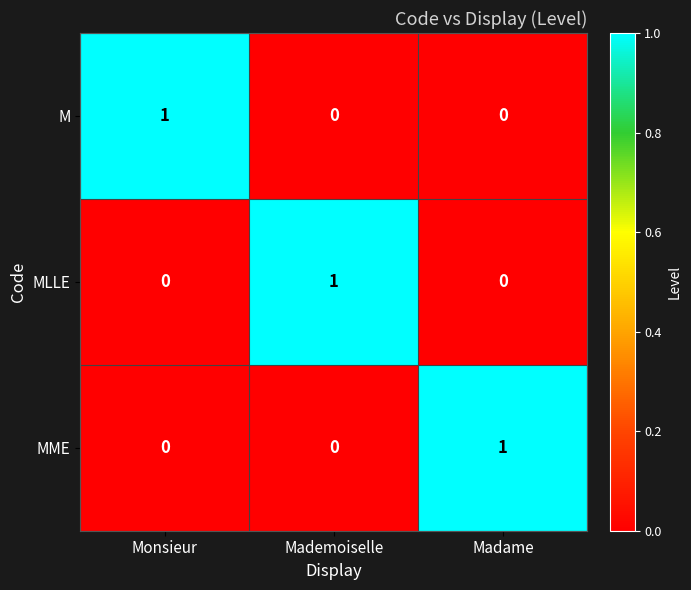

Reading left to right, list all the values displayed in this chart.

M: 1	0	0
MLLE: 0	1	0
MME: 0	0	1